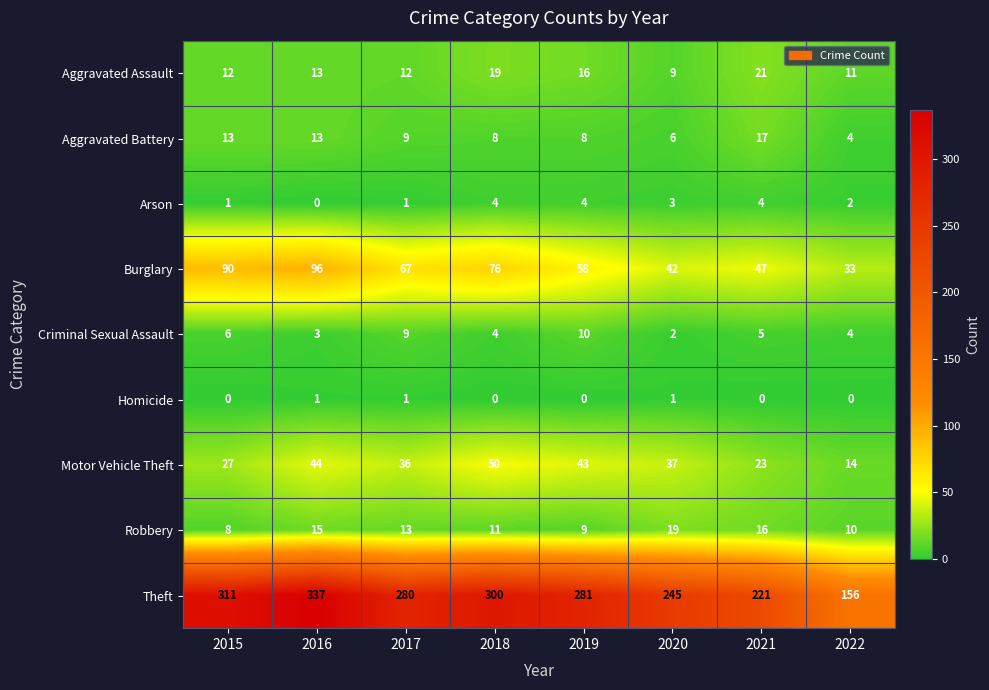

List the series in order of their peak value, highest first.

Theft, Burglary, Motor Vehicle Theft, Aggravated Assault, Robbery, Aggravated Battery, Criminal Sexual Assault, Arson, Homicide